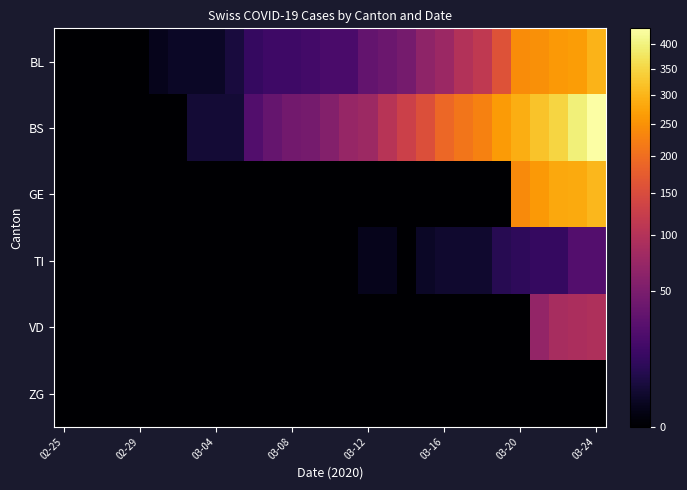

Reading right to left, list all the values displayed in this chart.

BL: 298	266	262	249	242	158	115	100	76	65	46	40	35	21	21	18	16	16	13	5	2	2	2	1	0	0	0	0	0
BS: 434	397	350	323	292	263	228	211	191	155	128	105	78	73	57	46	44	36	25	4	4	4	0	0	0	0	0	0	0
GE: 305	284	283	260	241	0	0	0	0	0	0	0	0	0	0	0	0	0	0	0	0	0	0	0	0	0	0	0	0
TI: 26	26	13	13	11	9	3	3	3	2	0	1	1	0	0	0	0	0	0	0	0	0	0	0	0	0	0	0	0
VD: 95	91	88	70	0	0	0	0	0	0	0	0	0	0	0	0	0	0	0	0	0	0	0	0	0	0	0	0	0
ZG: 0	0	0	0	0	0	0	0	0	0	0	0	0	0	0	0	0	0	0	0	0	0	0	0	0	0	0	0	0